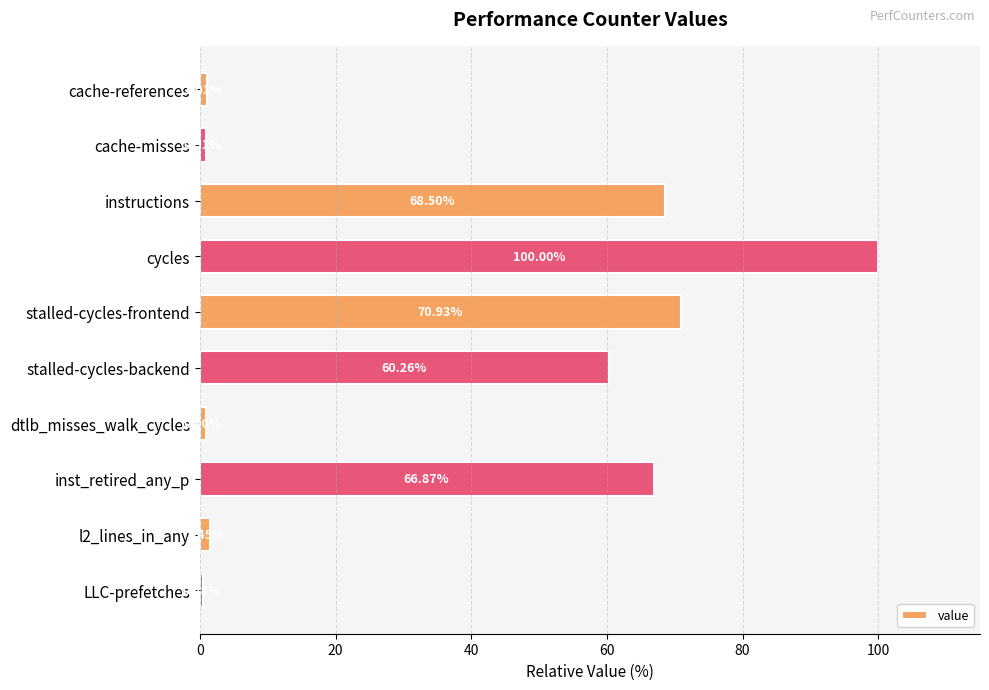

What is the label of the 1st bar from the top?

cache-references